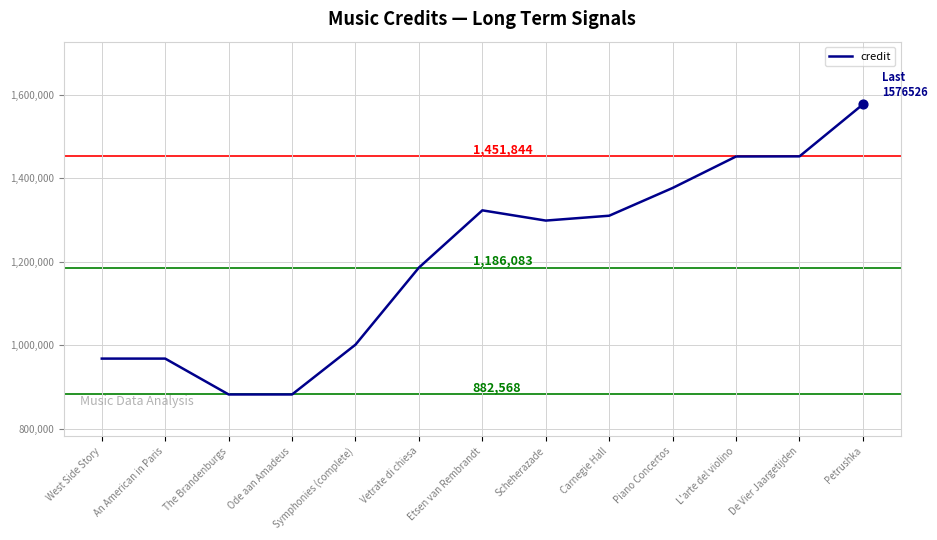

What is the change in value from Etsen van Rembrandt to L'arte del violino?

+128832